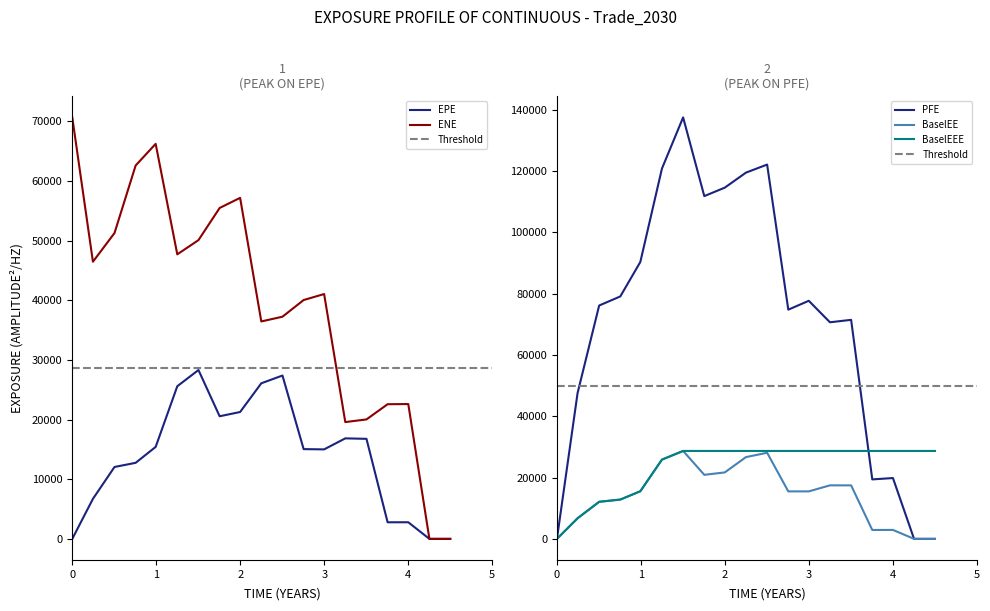

Which series has the largest total across all categories?

PFE